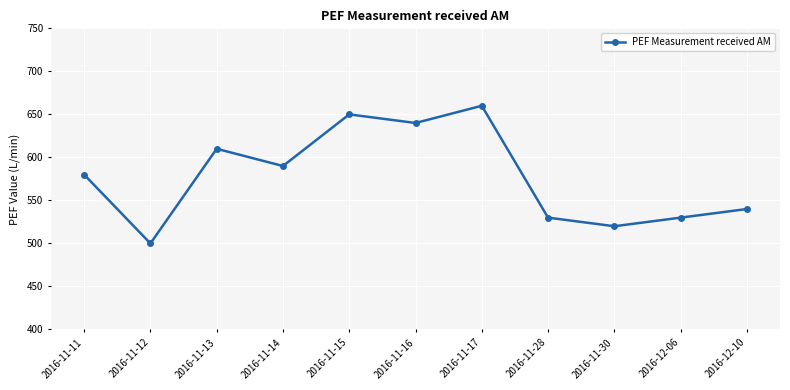

Read the value at 2016-11-13, to the nearest 10.

610